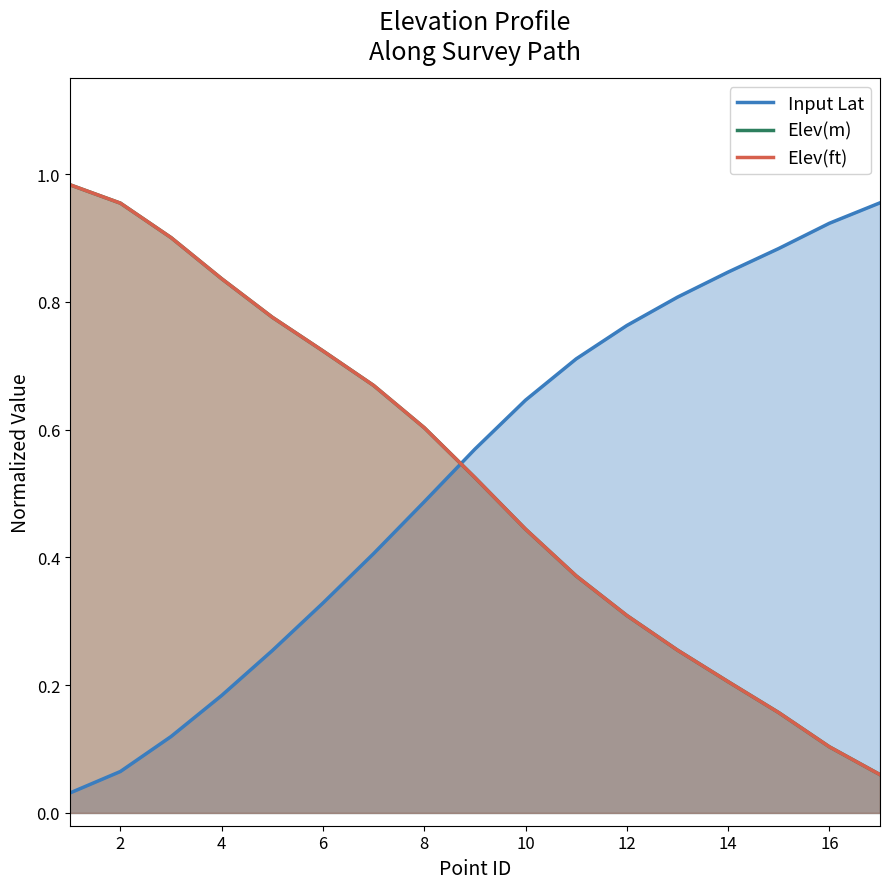

Is it true that Elev(ft) equals 0.3 at 14?

False